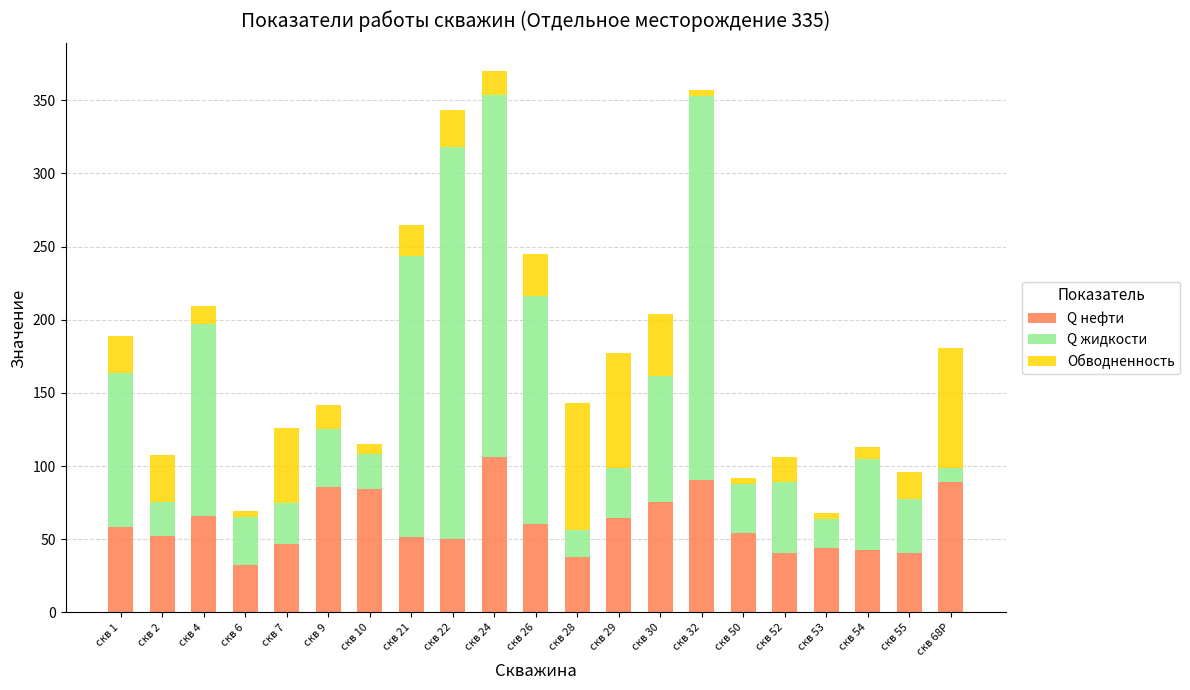

Is it true that Q нефти equals 37.5 at скв 28?

True